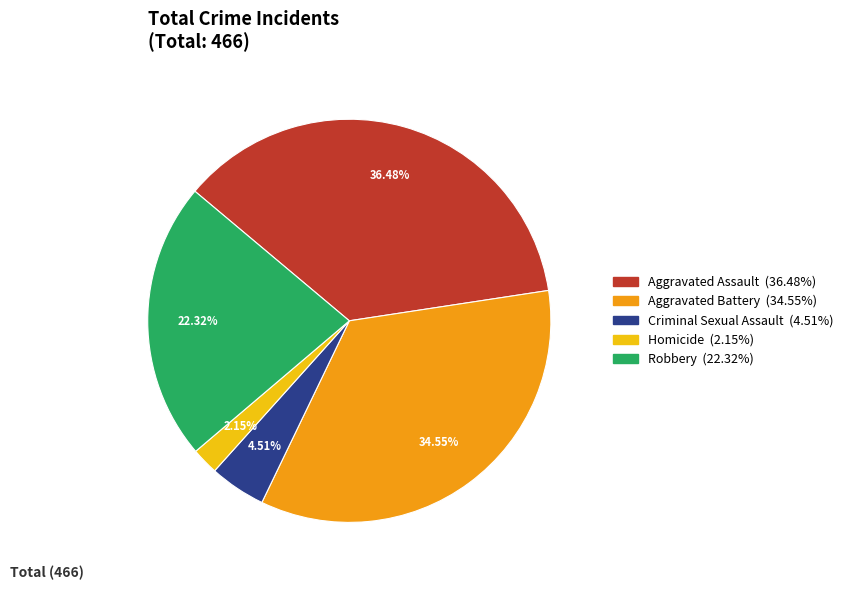

How many slices are in this pie chart?

5